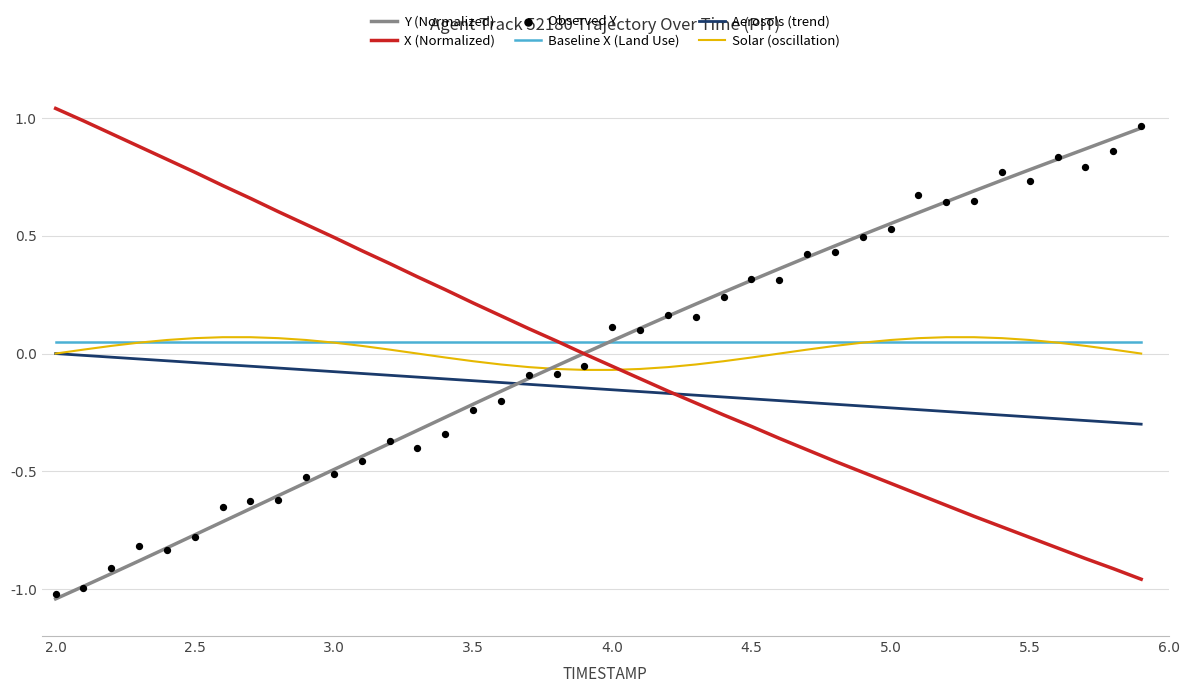

At how many categories does at least one series exceed 0?

40